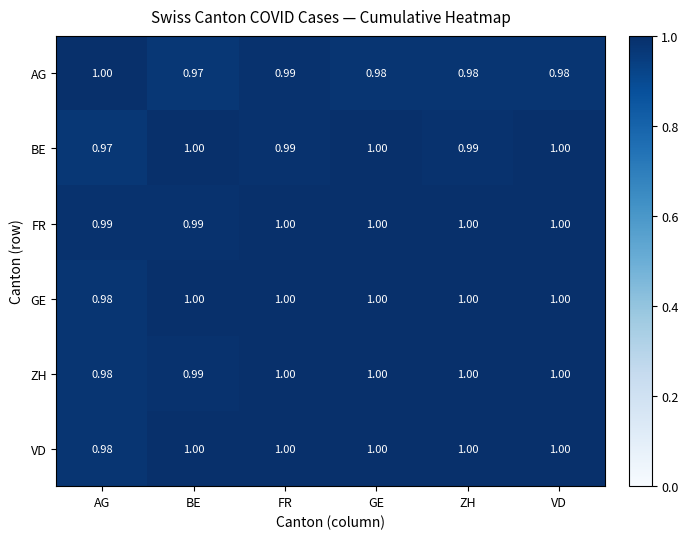

What is the total value across all series at AG?

5.9